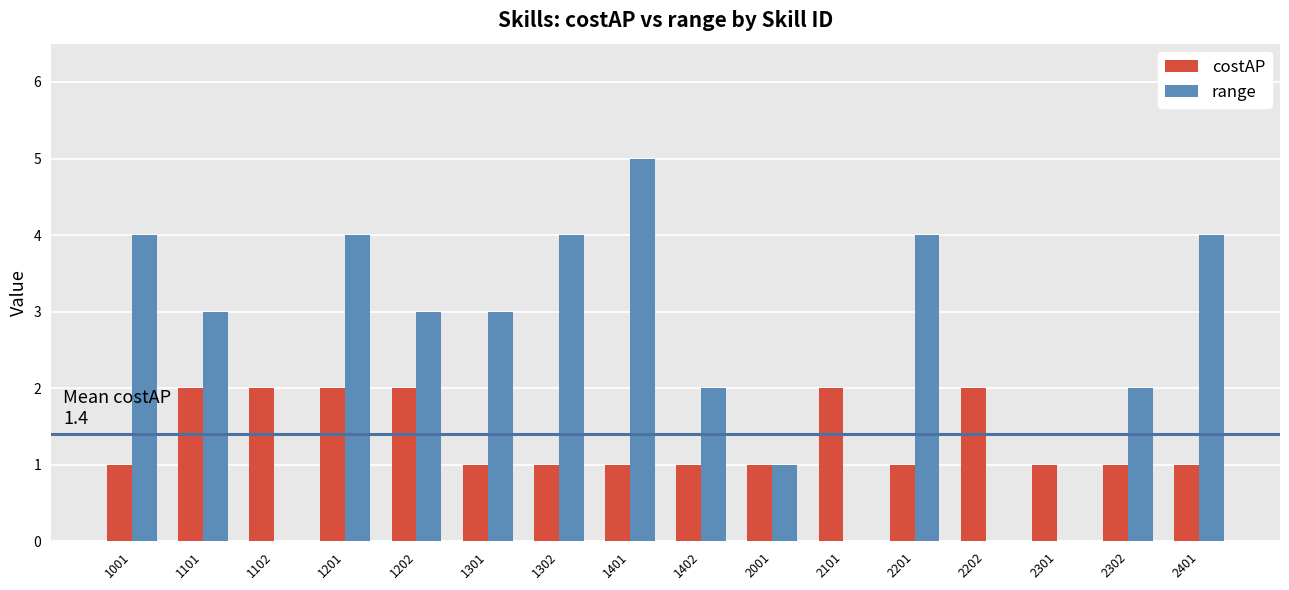

The costAP series shows 1 at 2302. True or false?

True